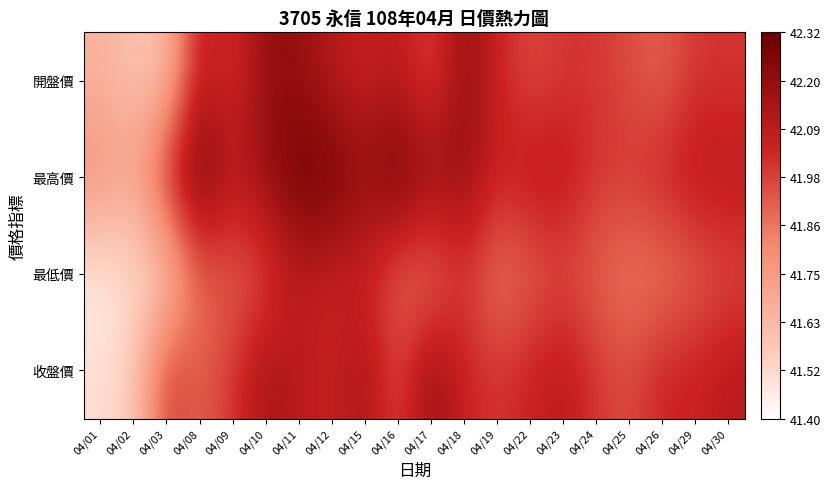

Reading left to right, transcribe all the data shown in this chart.

開盤價: 04/01=41.6	04/02=41.6	04/03=41.6	04/08=42.1	04/09=42.0	04/10=42.2	04/11=42.2	04/12=42.1	04/15=42.0	04/16=42.1	04/17=42.0	04/18=42.2	04/19=42.0	04/22=42.0	04/23=42.0	04/24=42.0	04/25=42.0	04/26=41.9	04/29=42.0	04/30=42.0
最高價: 04/01=41.8	04/02=41.7	04/03=42.0	04/08=42.3	04/09=42.1	04/10=42.2	04/11=42.3	04/12=42.3	04/15=42.2	04/16=42.3	04/17=42.2	04/18=42.2	04/19=42.0	04/22=42.1	04/23=42.1	04/24=42.0	04/25=42.0	04/26=42.0	04/29=42.1	04/30=42.1
最低價: 04/01=41.5	04/02=41.5	04/03=41.5	04/08=41.9	04/09=41.9	04/10=42.0	04/11=42.1	04/12=42.0	04/15=42.0	04/16=41.9	04/17=41.9	04/18=42.0	04/19=41.9	04/22=41.9	04/23=42.0	04/24=41.9	04/25=41.9	04/26=41.9	04/29=41.9	04/30=42.0
收盤價: 04/01=41.5	04/02=41.5	04/03=42.0	04/08=41.9	04/09=42.0	04/10=42.1	04/11=42.1	04/12=42.0	04/15=42.1	04/16=42.0	04/17=42.2	04/18=42.0	04/19=42.0	04/22=42.0	04/23=42.1	04/24=42.0	04/25=42.0	04/26=42.0	04/29=42.0	04/30=42.1